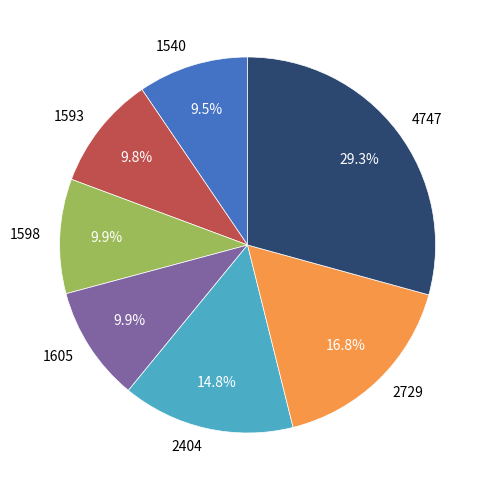

To the nearest percent, what percentage of the pie is 2729?

17%